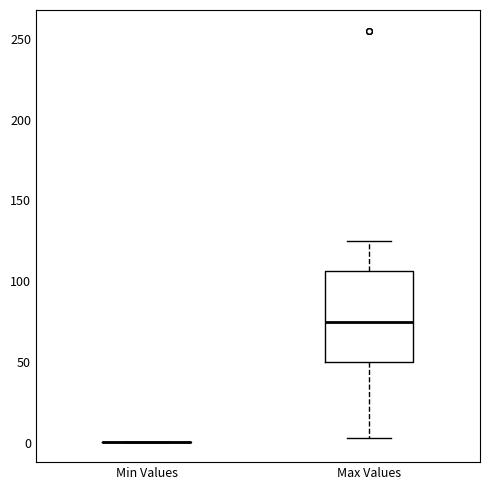

Reading left to right, transcribe this box plot: for each box, give where its median line is, the range the box spans, and where its two whiskers end, as read against the y-axis. The values are not printed on the chart, so give them approximately, as read against the axis.

Min Values: box collapsed to a line at 0, whiskers 0 to 0
Max Values: median 75, box 50 to 105, whiskers 5 to 125